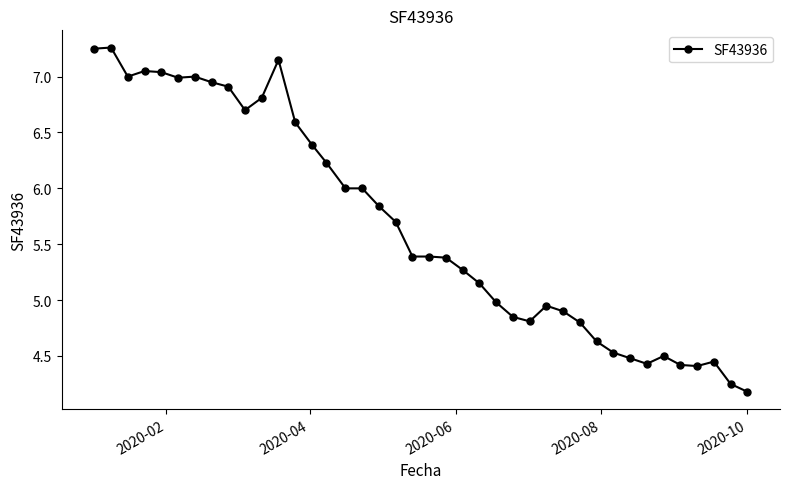

What is the value of the 11th point from the left?

6.8